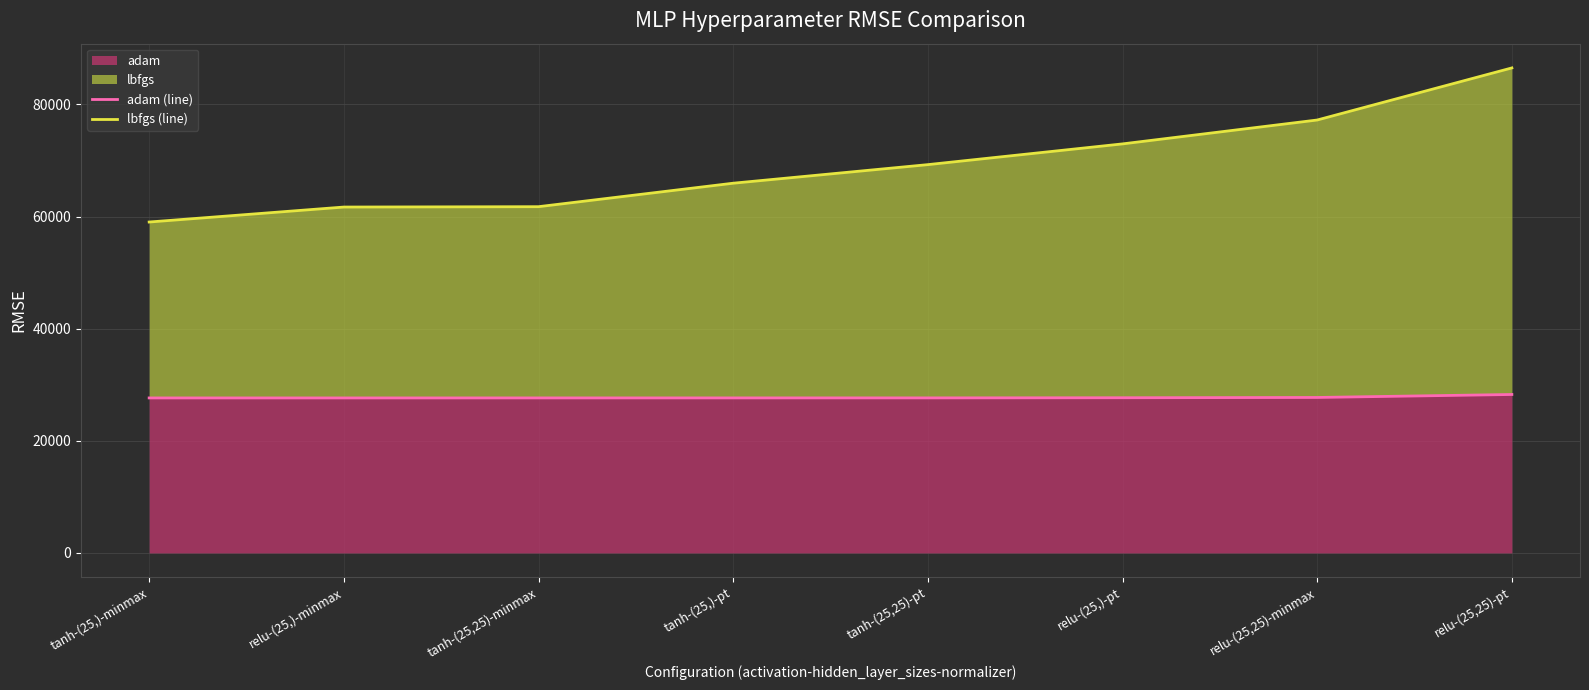

How many values in the adam (line) series are below 27655?

4